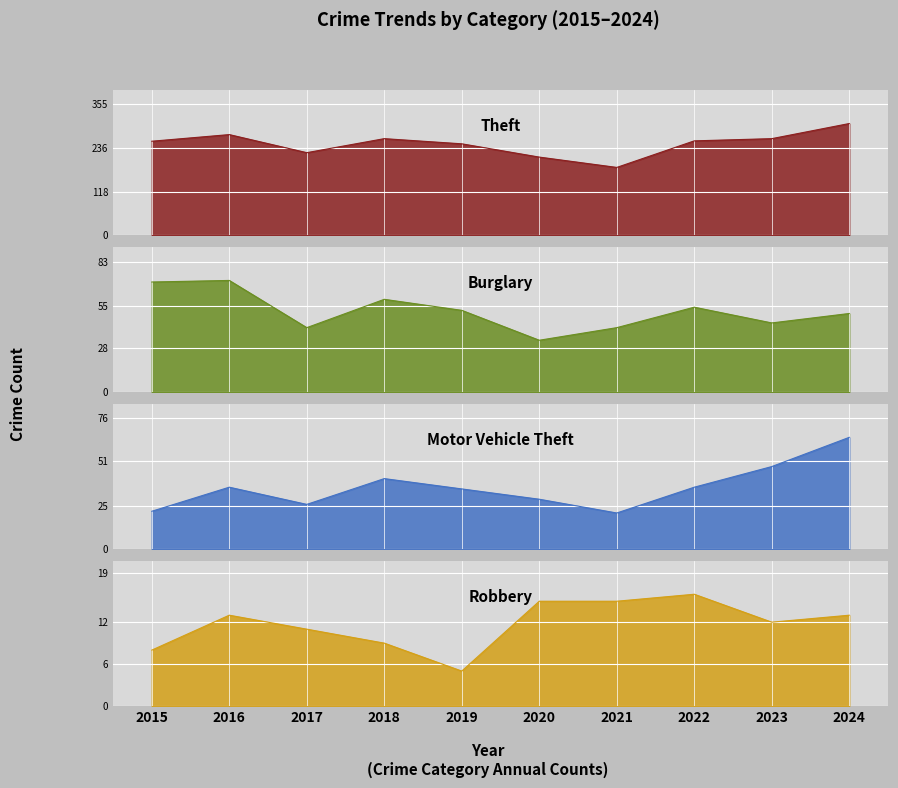

True or false: Robbery and Theft intersect in this chart.

False